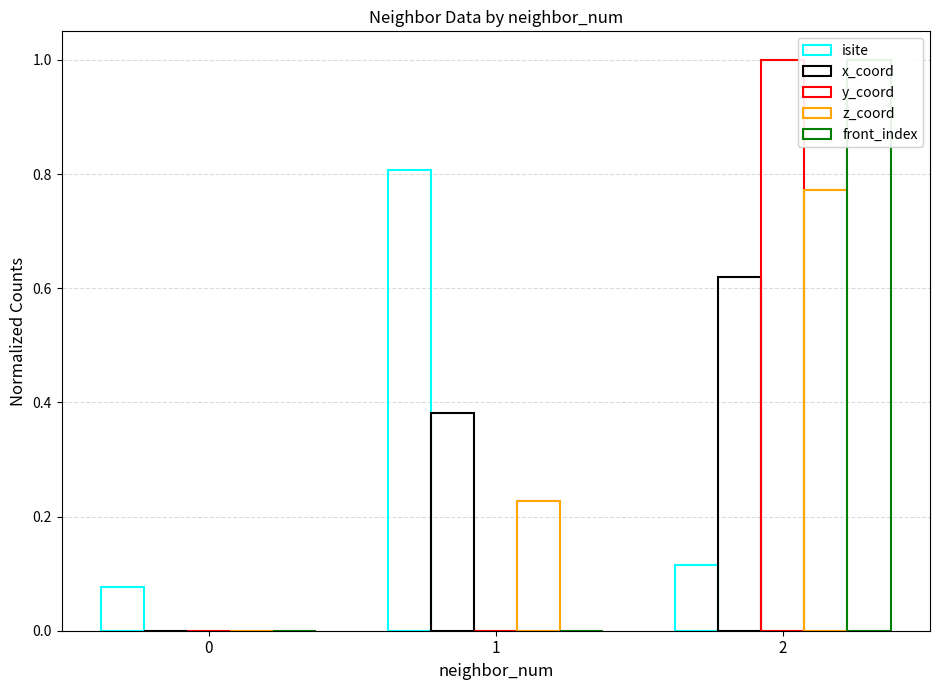

Count the front_index values in the range 0 to 1.

3